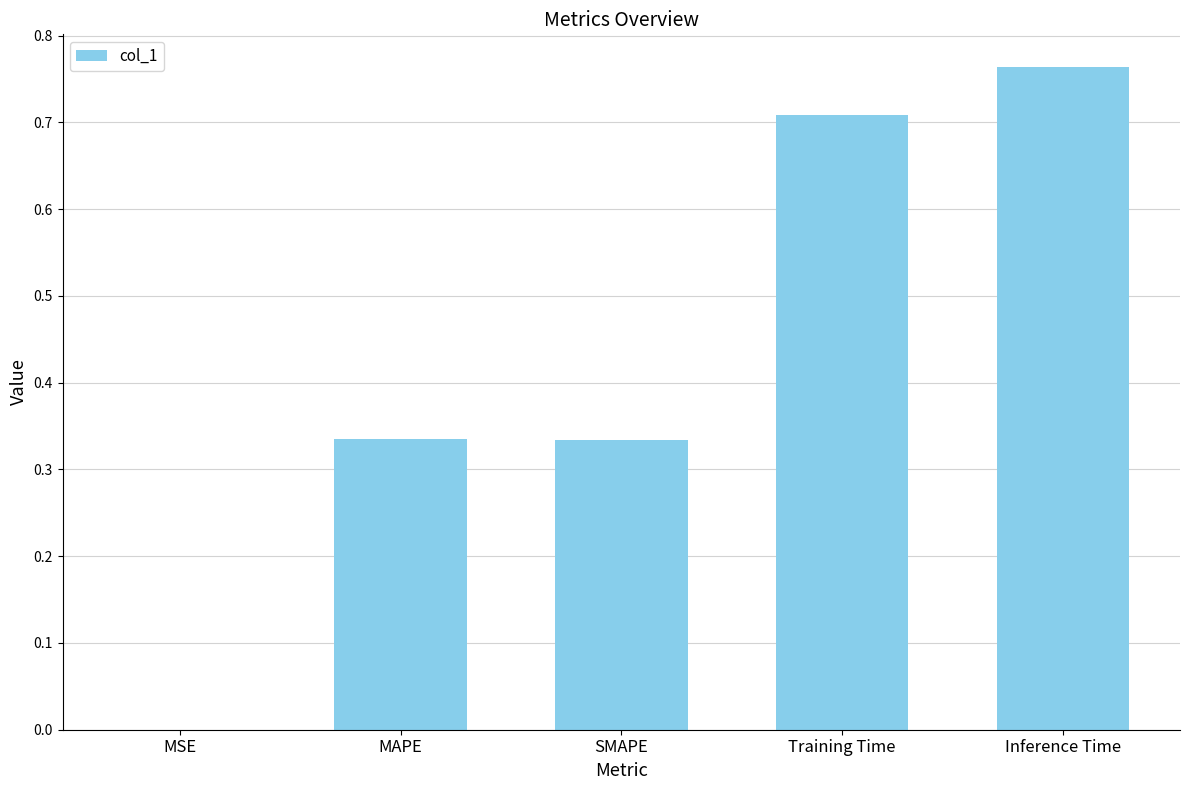

At which category does the chart reach its peak across all series?

Inference Time